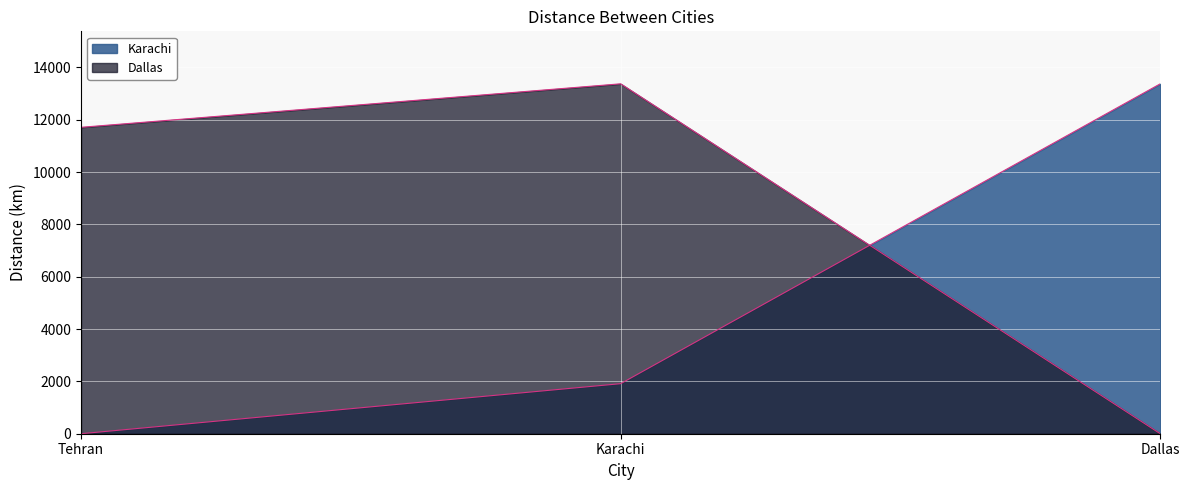

Reading right to left, extract all data points from this chart.

Karachi: 13376.1	1913.2	0.0
Dallas: 0.0	13376.1	11712.9